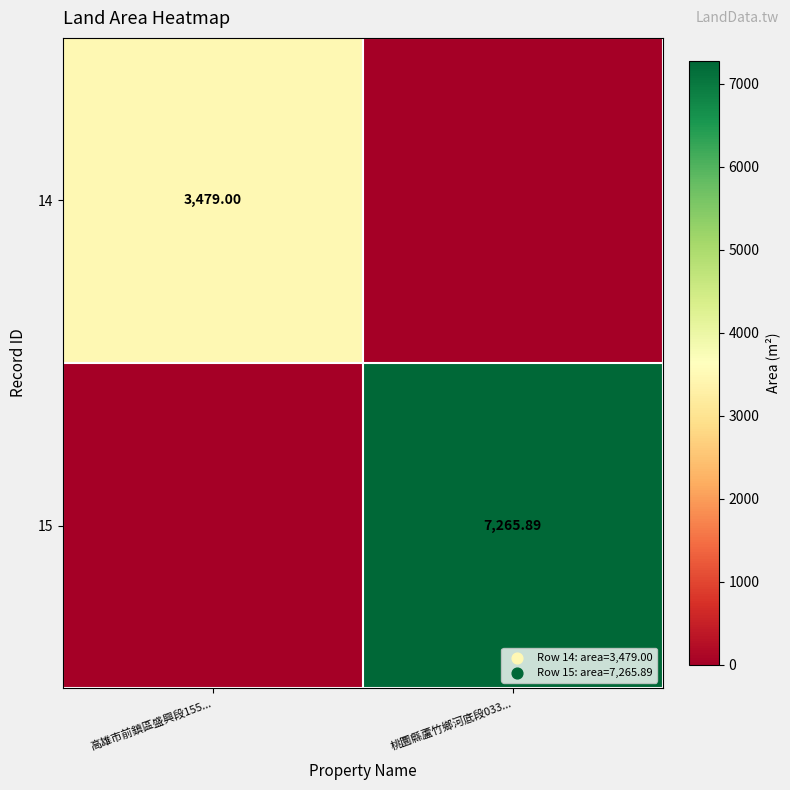

Is the value of 14 at 高雄市前鎮區盛興段155... greater than the value of 15 at 桃圜縣蘆竹鄉河底段033...?

No